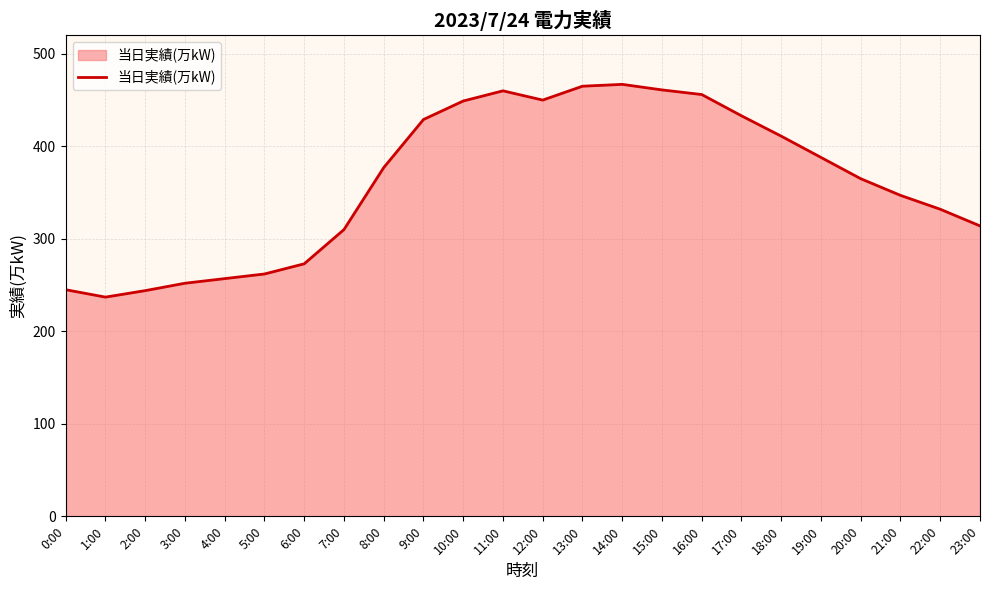

What value does the data have at 2:00, to the nearest 10?

240